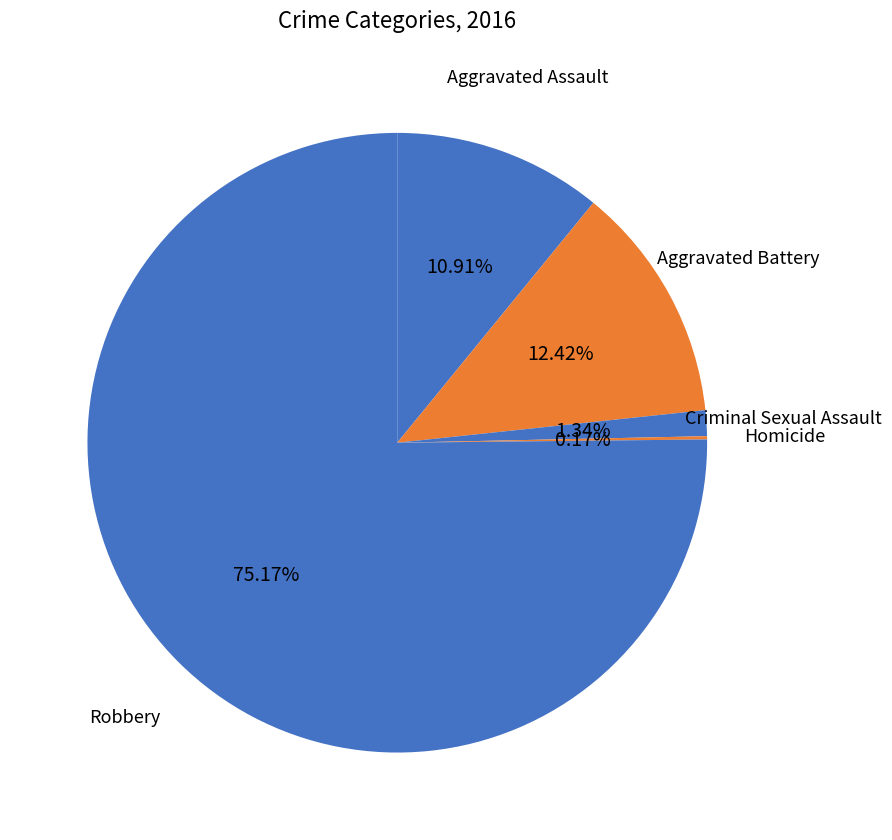

Which slice is the largest?

Robbery